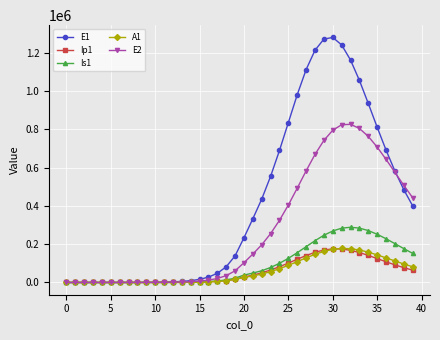

What is the greatest value displayed?

1279070.6